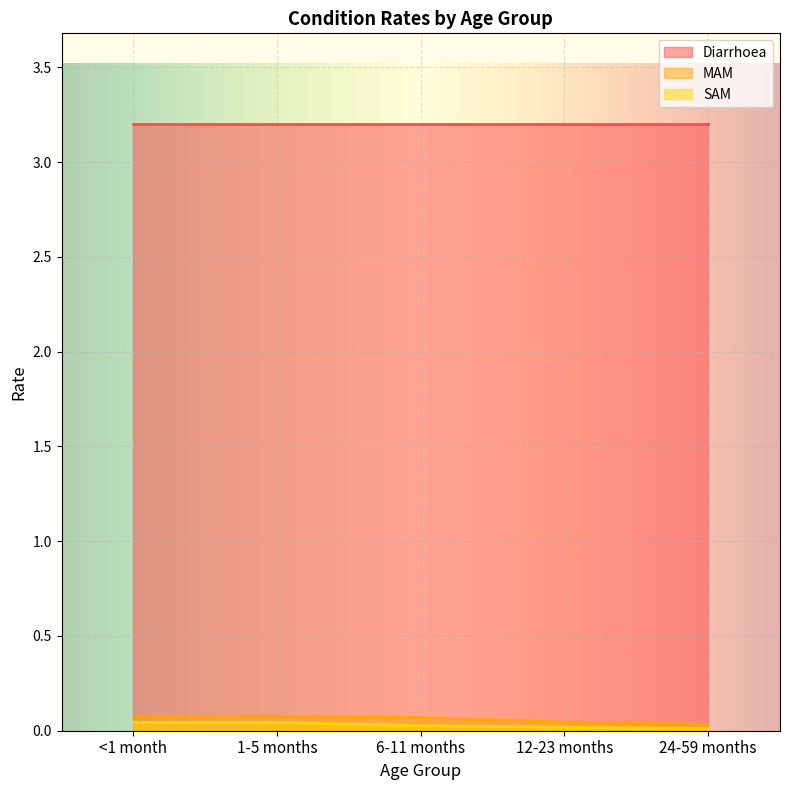

True or false: Diarrhoea and SAM cross at least once.

False